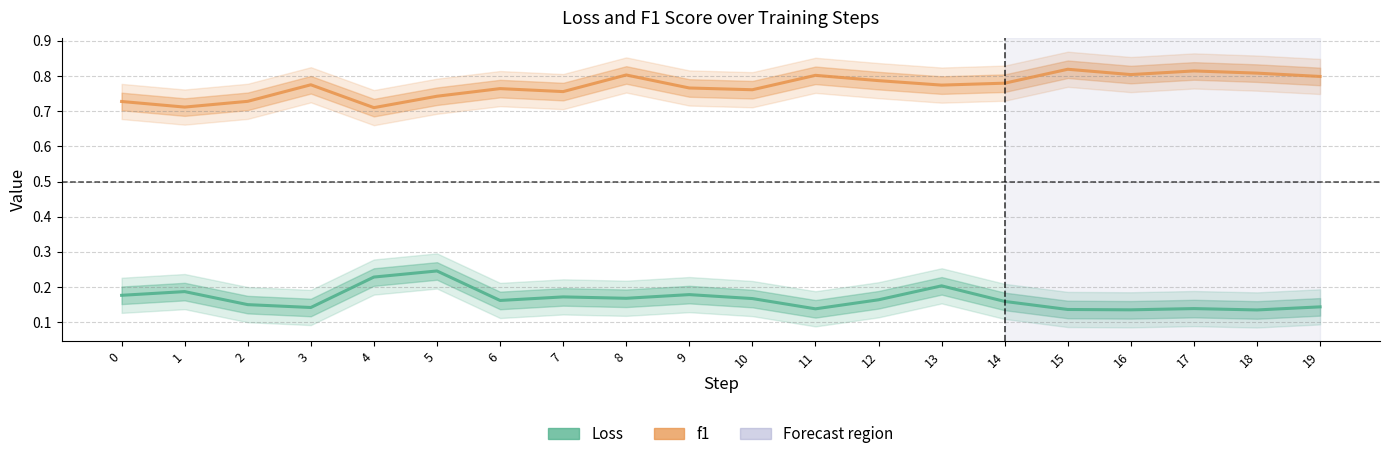

True or false: Loss and f1 cross at least once.

False